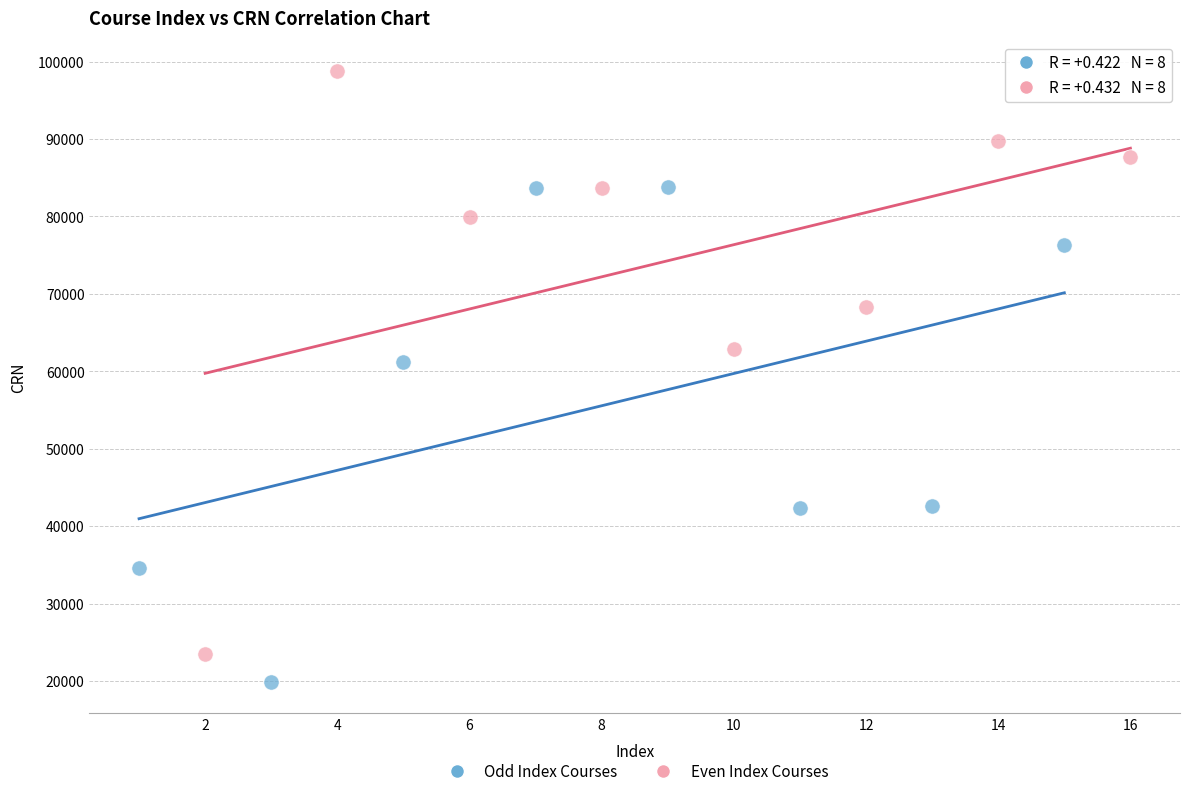

Which series has the widest spread of Y values?

Even Index Courses